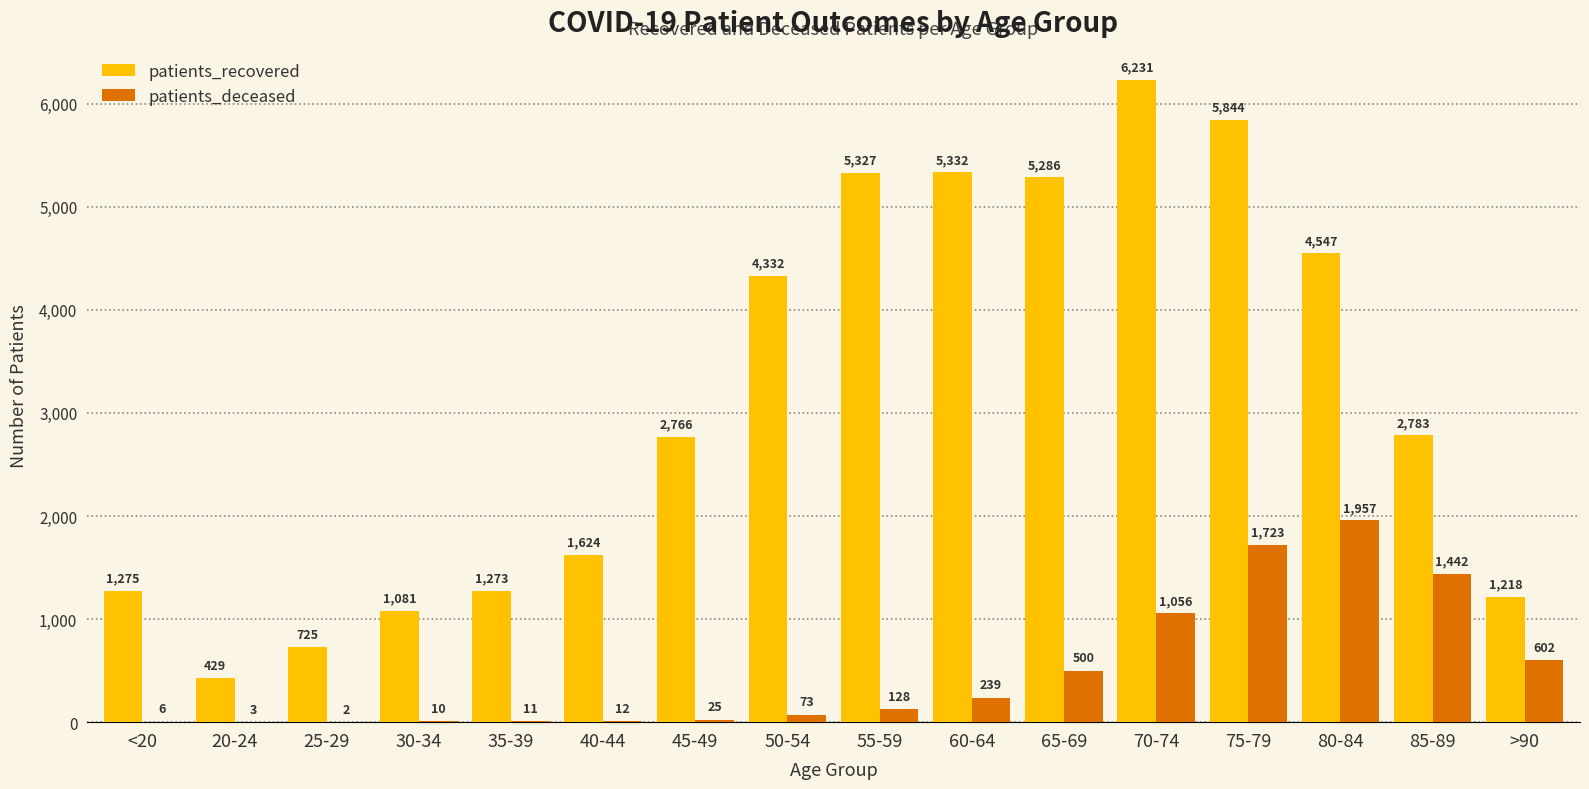

The value of patients_recovered at 75-79 is 5844. True or false?

True